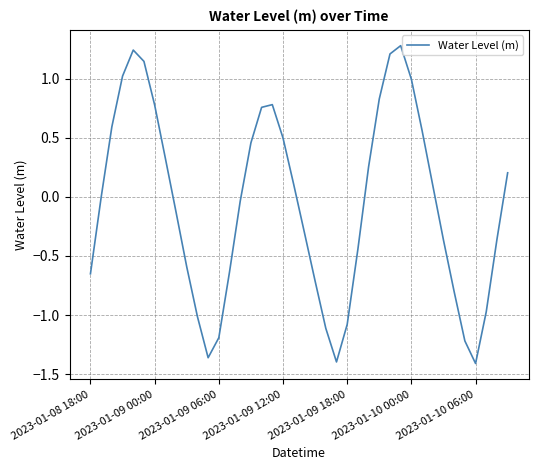

What is the greatest value displayed?

1.3